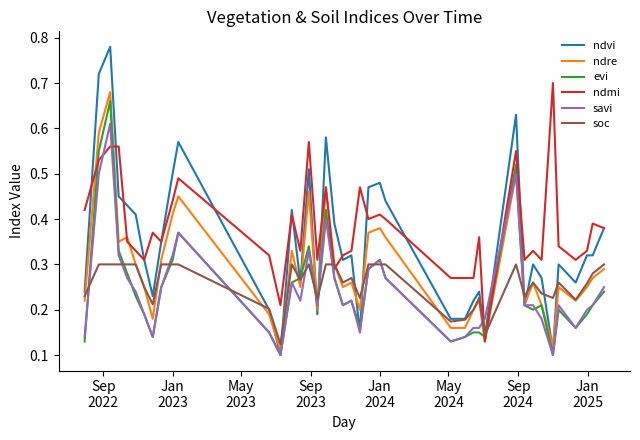

Rank the series by their maximum value, from highest to lowest.

ndvi, ndmi, ndre, evi, savi, soc